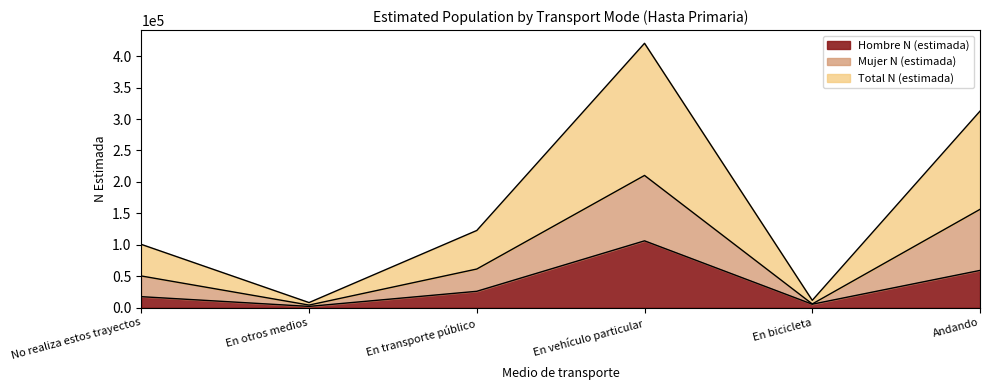

Reading left to right, extract all data points from this chart.

Hombre N (estimada): 17354	1861	25906	106197	5342	59135
Mujer N (estimada): 50286	3989	61338	210256	5768	156294
Total N (estimada): 100571	7979	122676	420512	11537	312588